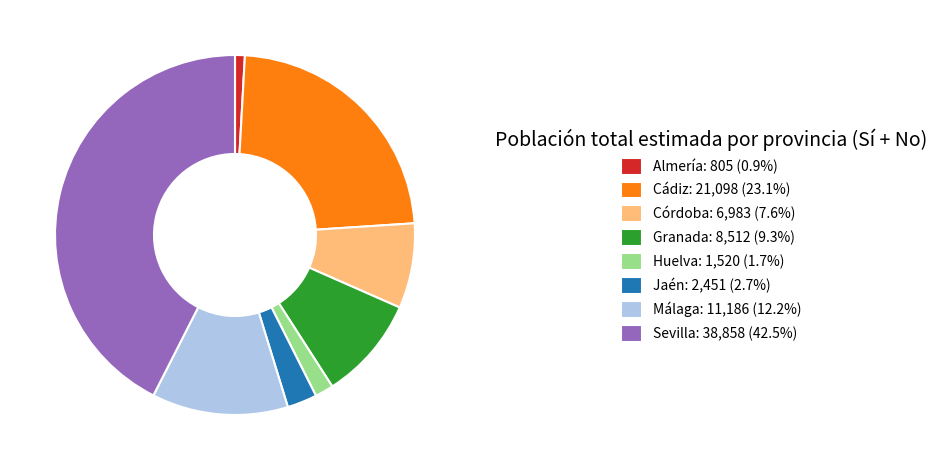

How many slices are in this pie chart?

8